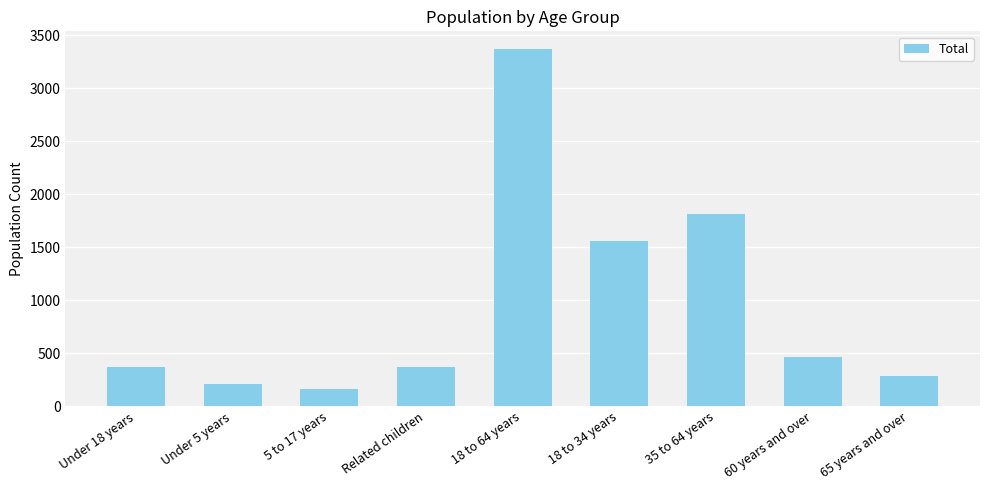

Read the value at Related children.

373